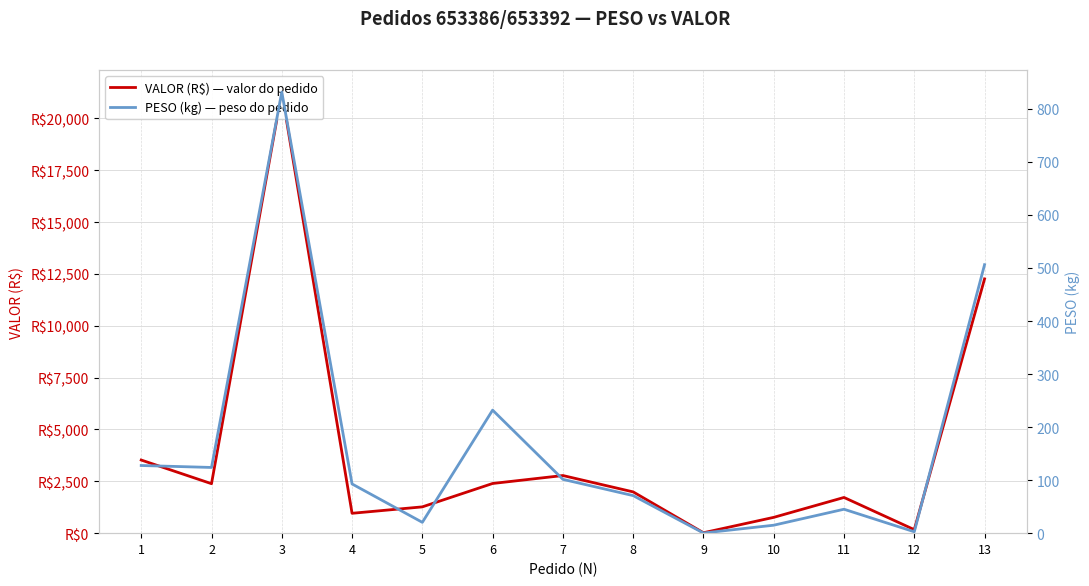

Is it true that VALOR (R$) — valor do pedido equals 3713.5 at 7?

False